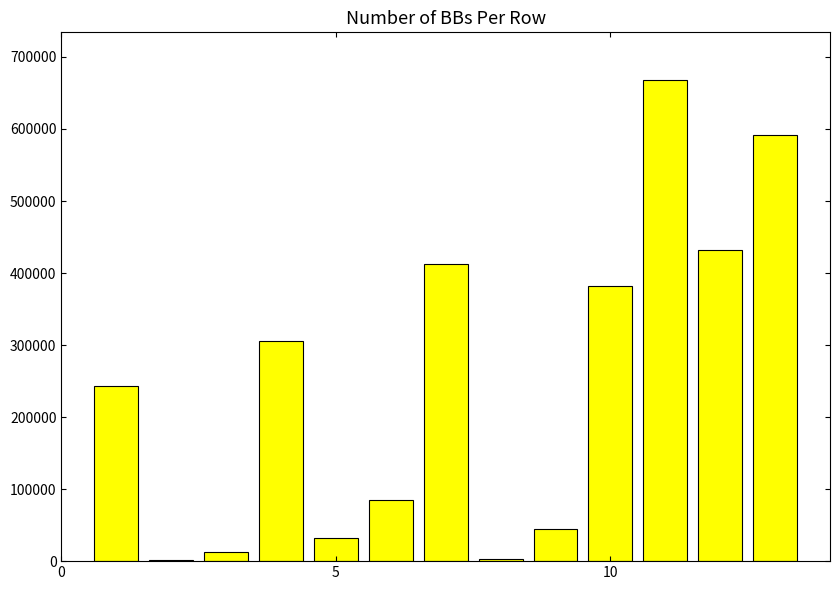

What is the maximum value shown in the chart?

667464